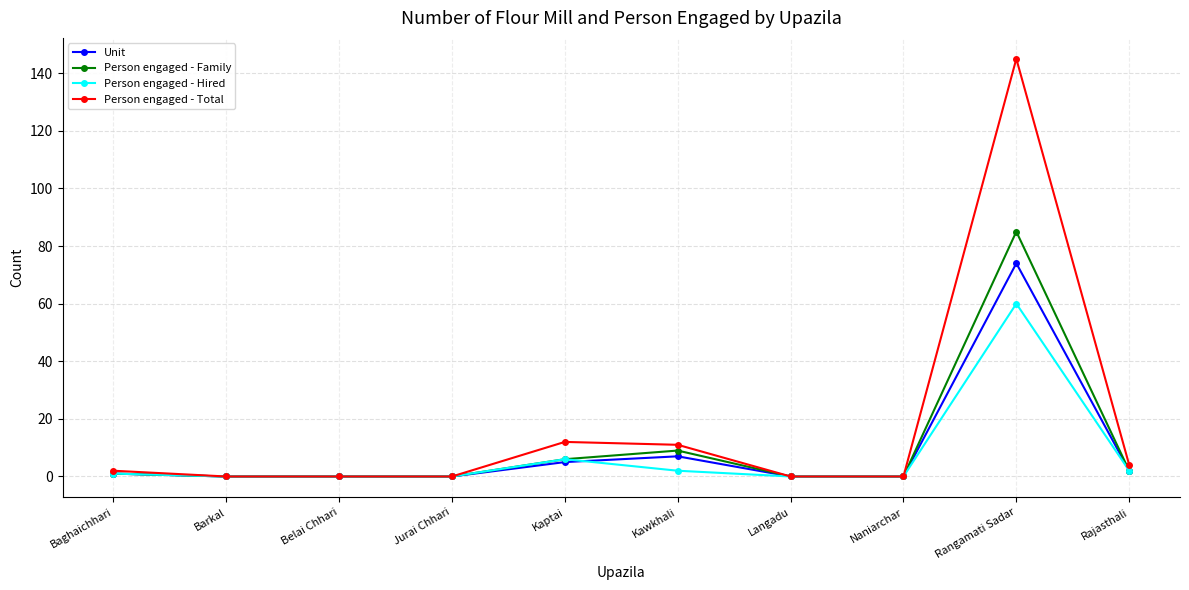

The value of Person engaged - Family at Langadu is -42. True or false?

False